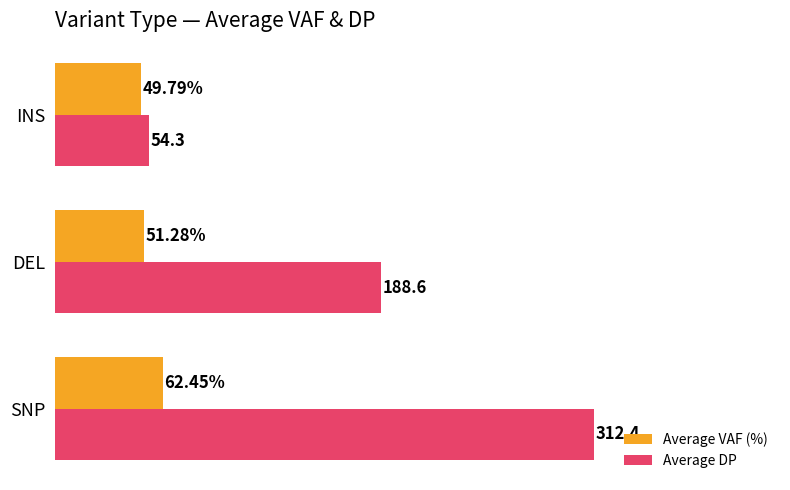

Which category has the highest value in the Average VAF (%) series?

SNP